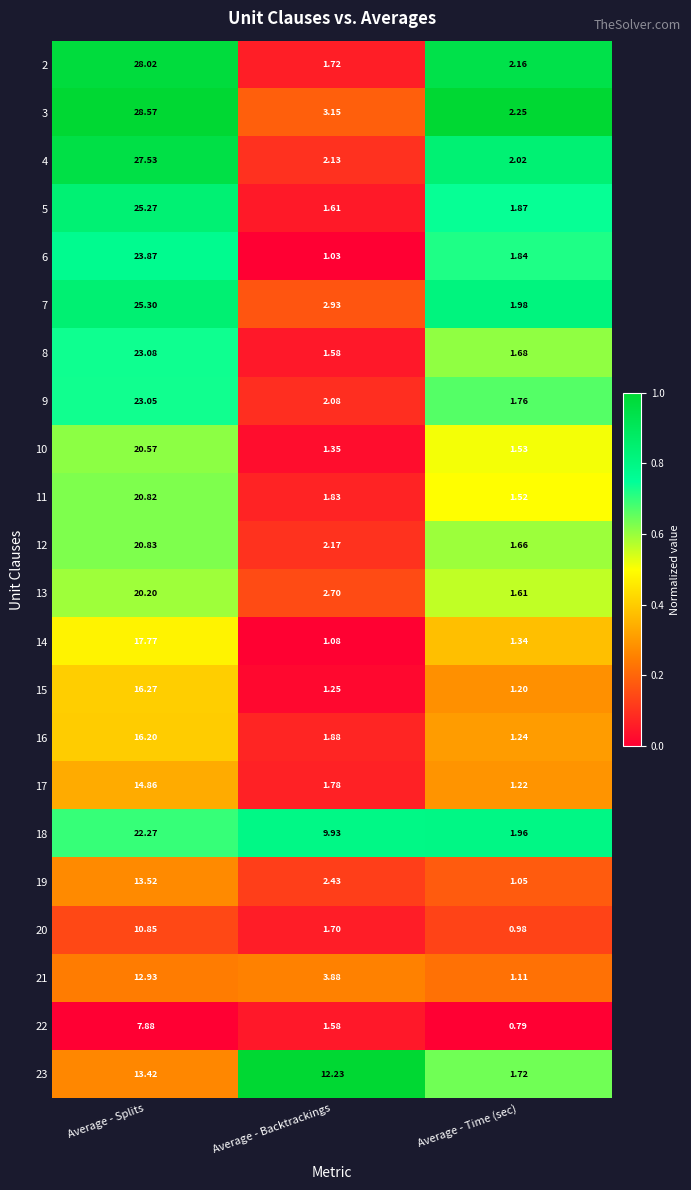

At which category does the chart reach its peak across all series?

Average - Splits